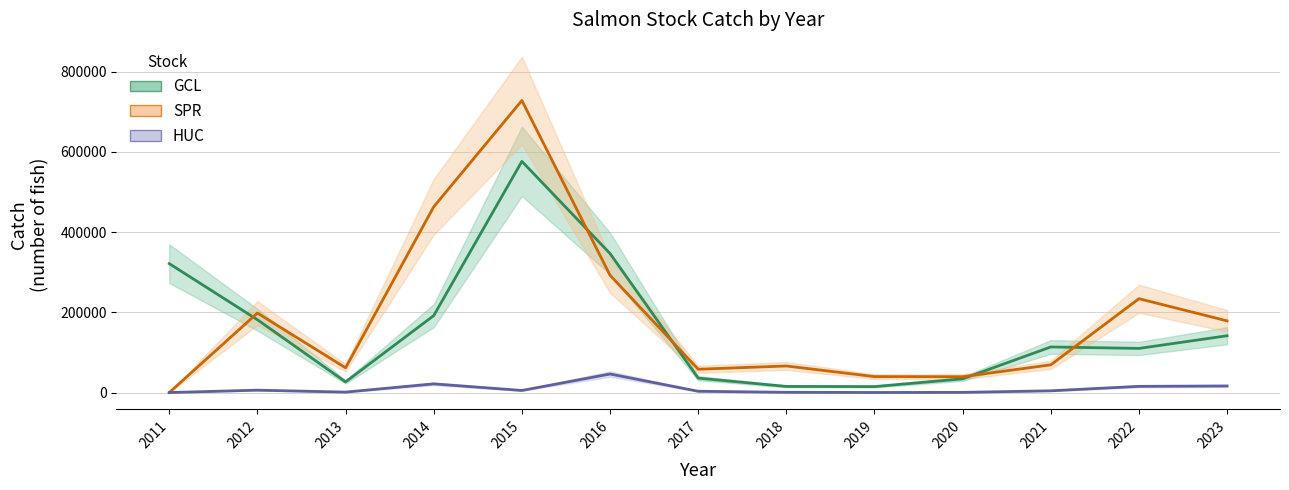

Which series changed the most between 2011 and 2016?

SPR